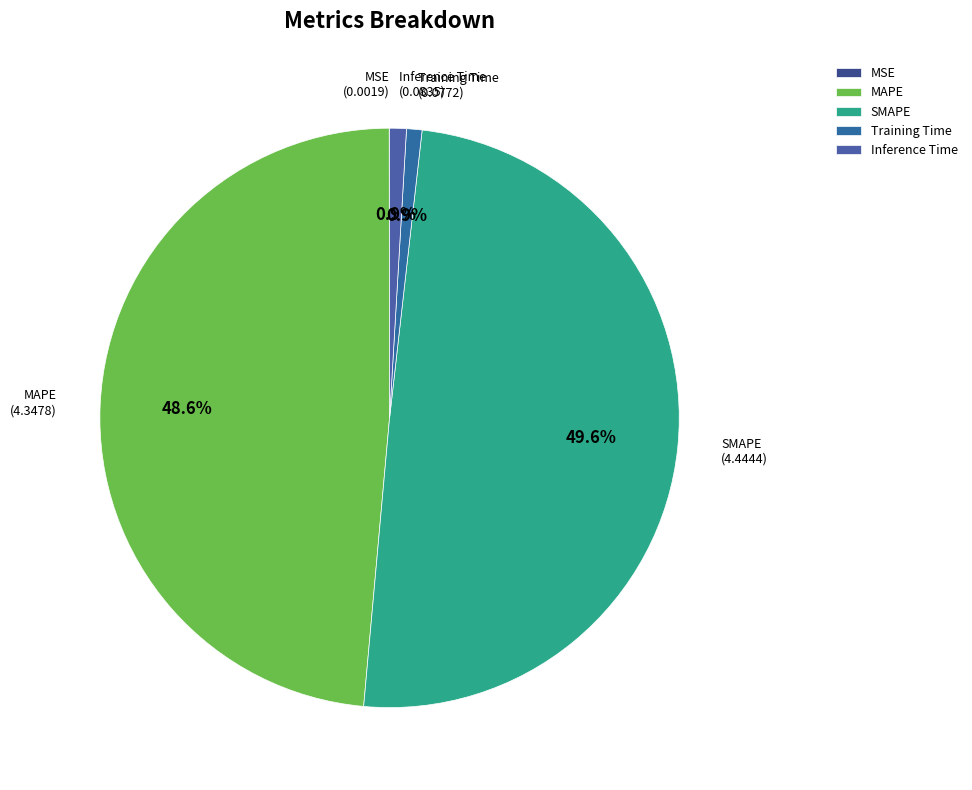

Is Training Time the majority of the pie?

No